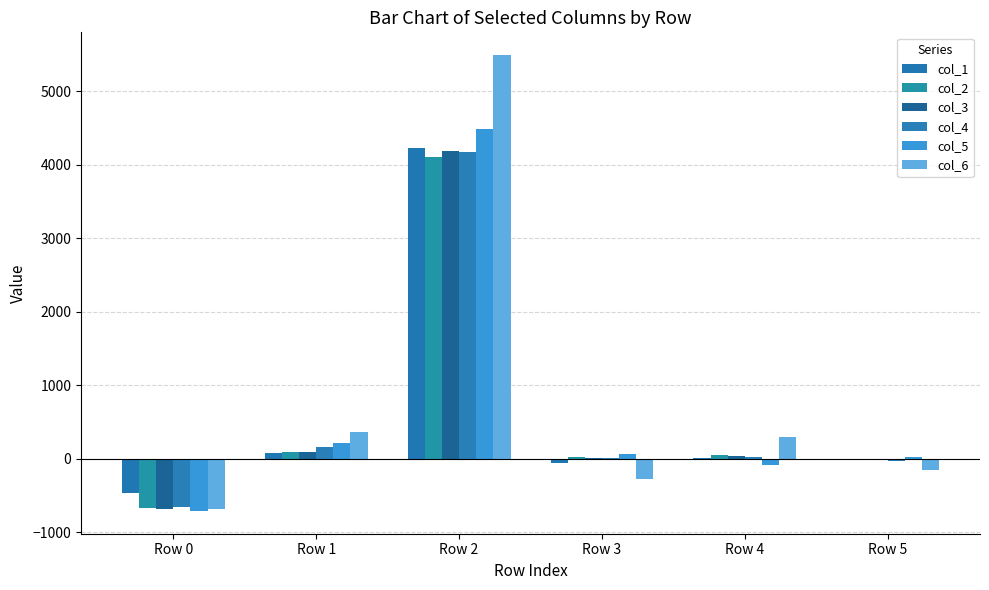

Count the number of data series in this chart.

6